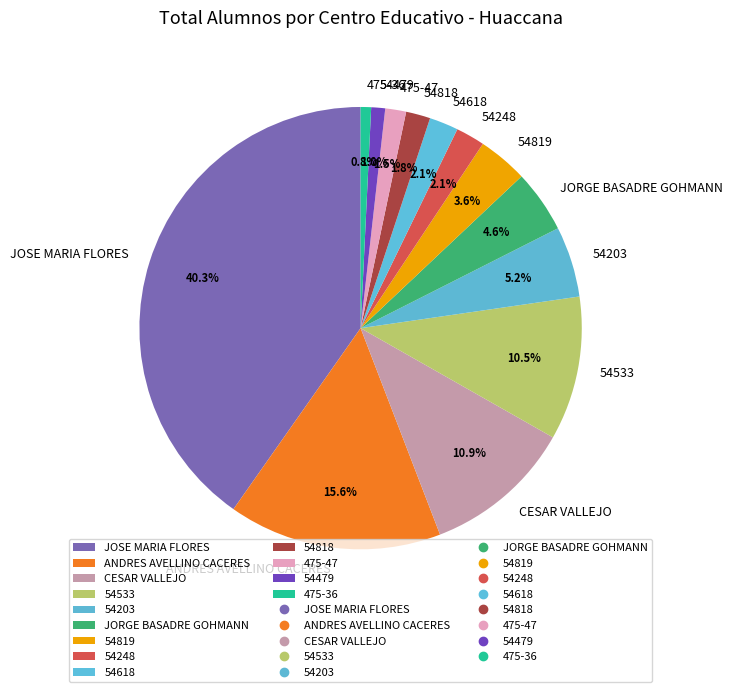

How many slices are in this pie chart?

13